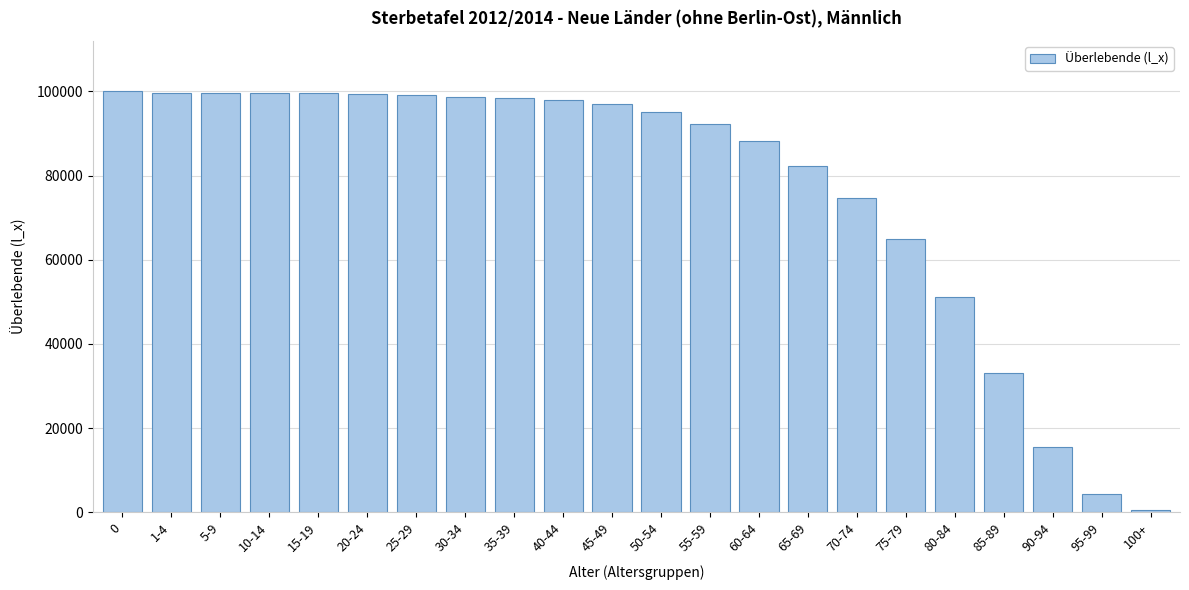

What is the greatest value displayed?

100000.0